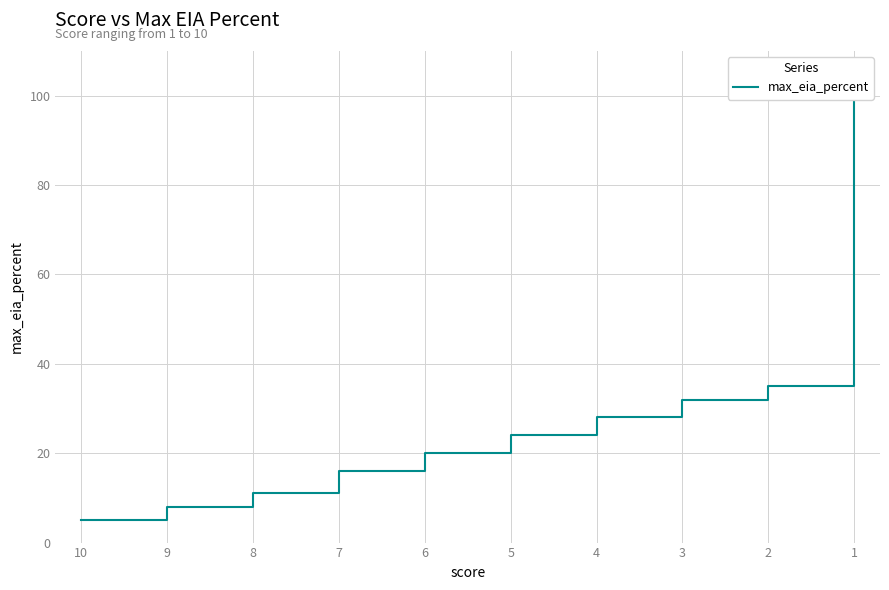

What is the minimum value shown in the chart?

5